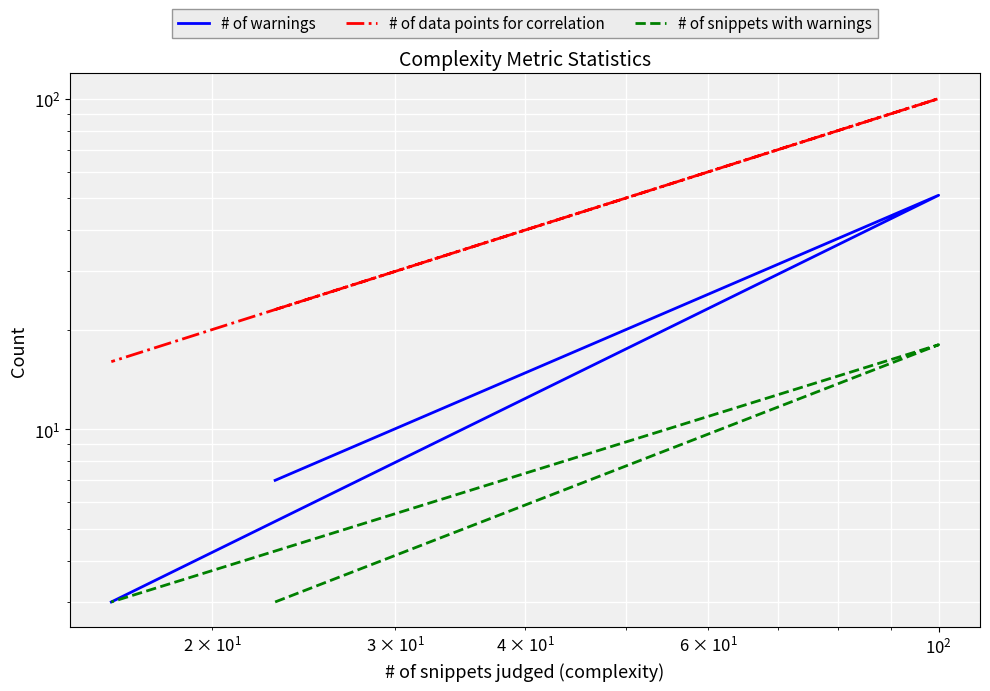

The value of # of warnings at $\mathdefault{10^{1}}$ is 2. True or false?

False